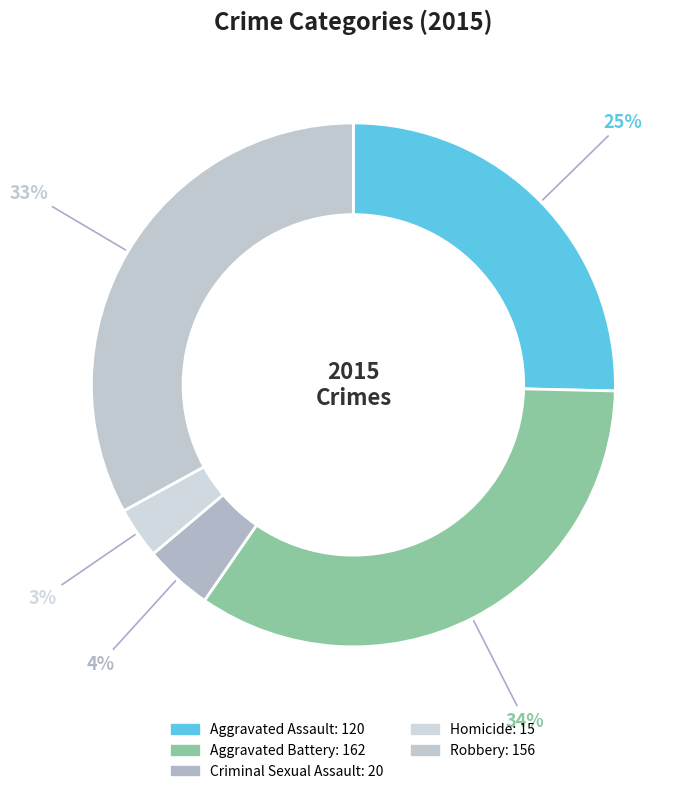

What is the change in value from Aggravated Assault to Aggravated Battery?

+42